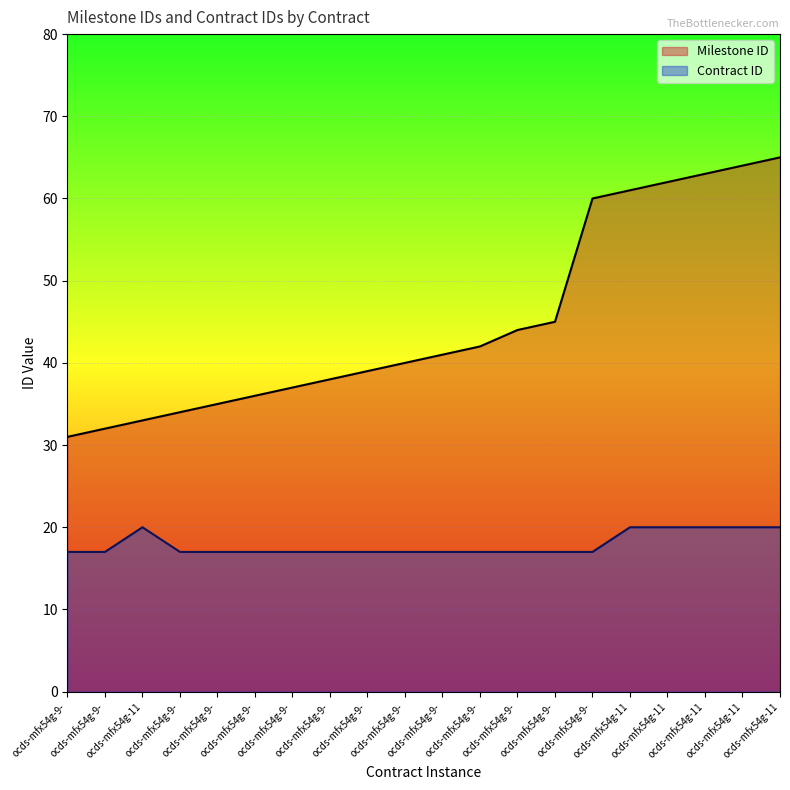

List the series in order of their peak value, lowest first.

Contract ID, Milestone ID